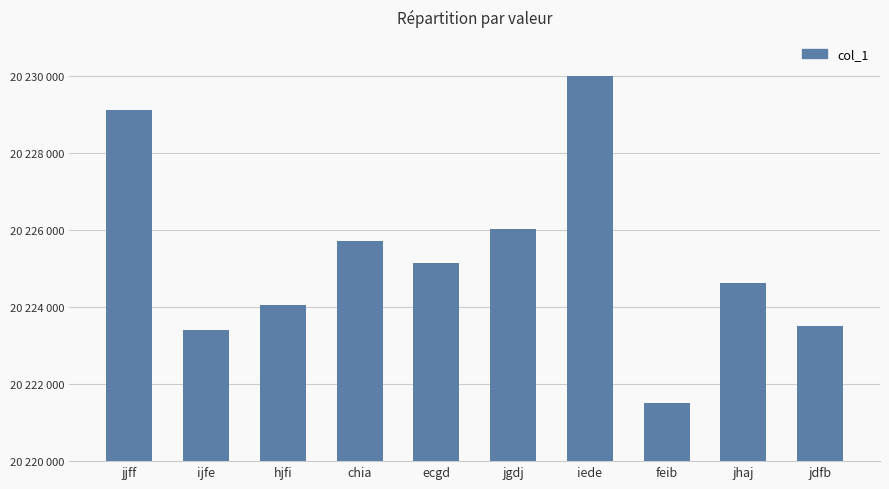

How many values exceed 20225127?

4